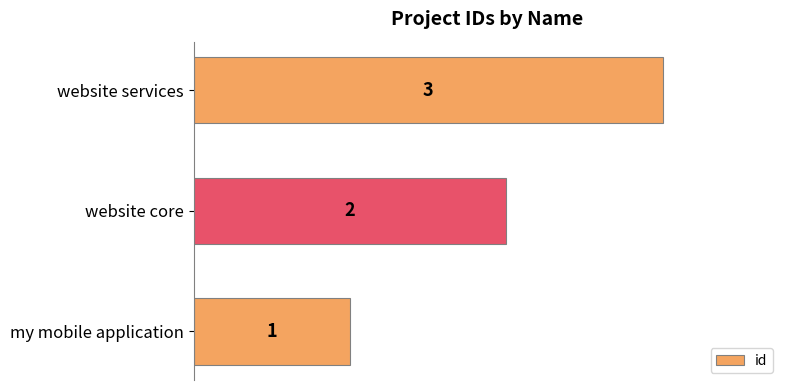

Which category has the highest value across all series?

website services